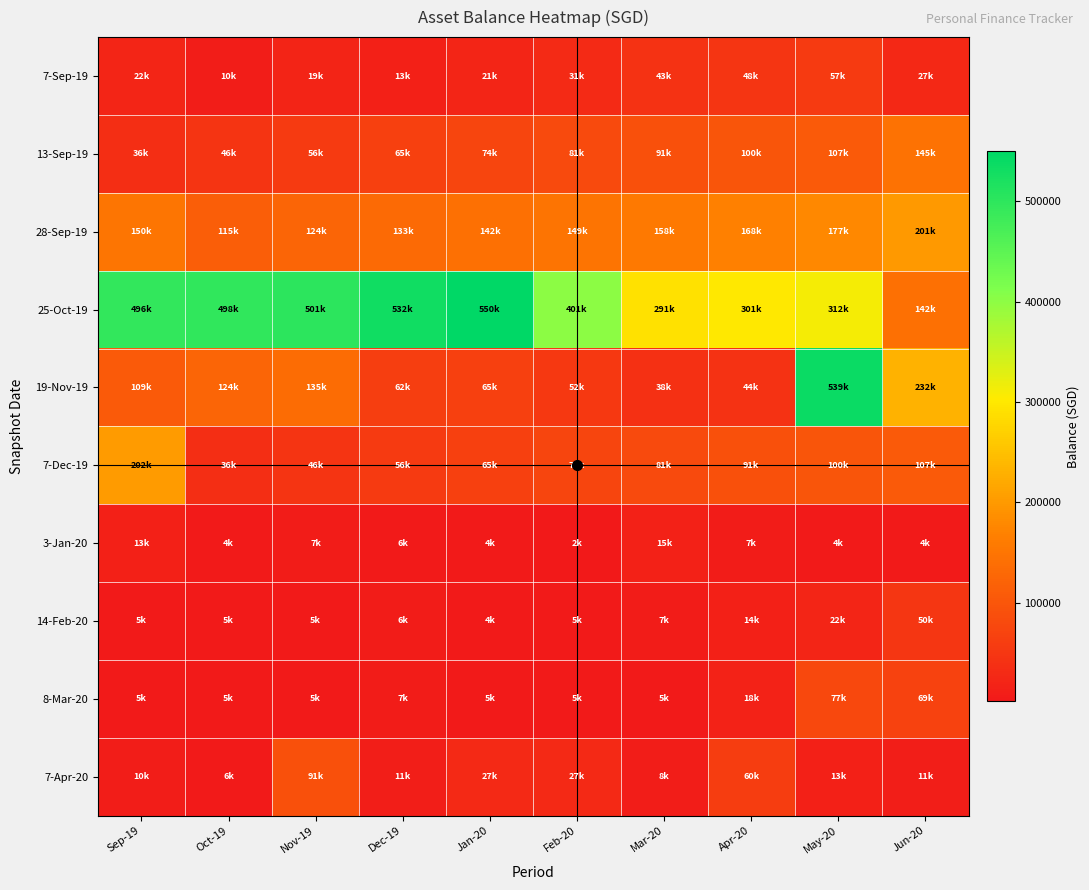

What is the total value across all series at Feb-20?

826861.2